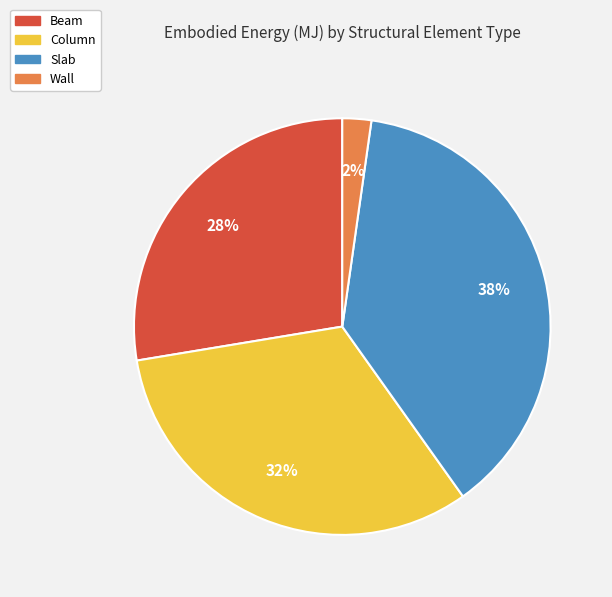

The Beam slice represents 28% of the pie. True or false?

True